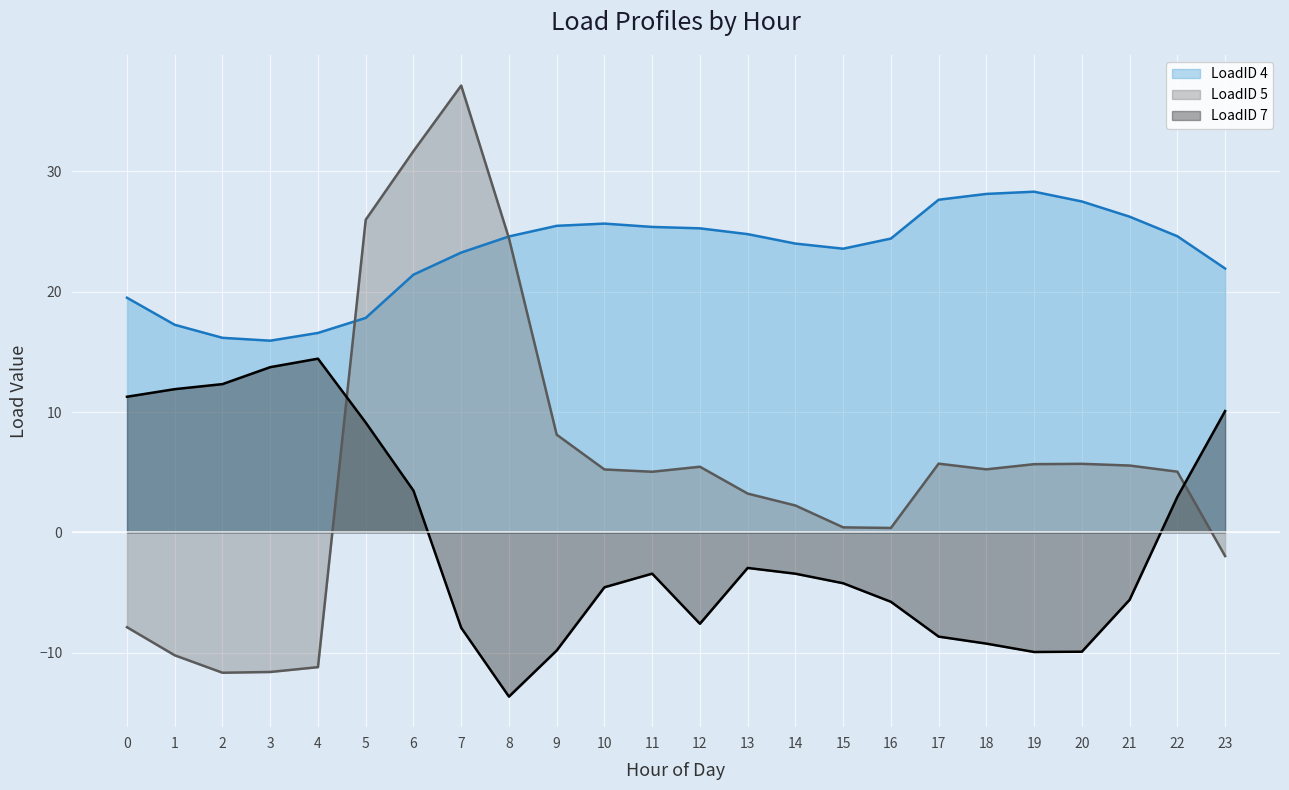

Which series has the widest spread of values?

LoadID 5